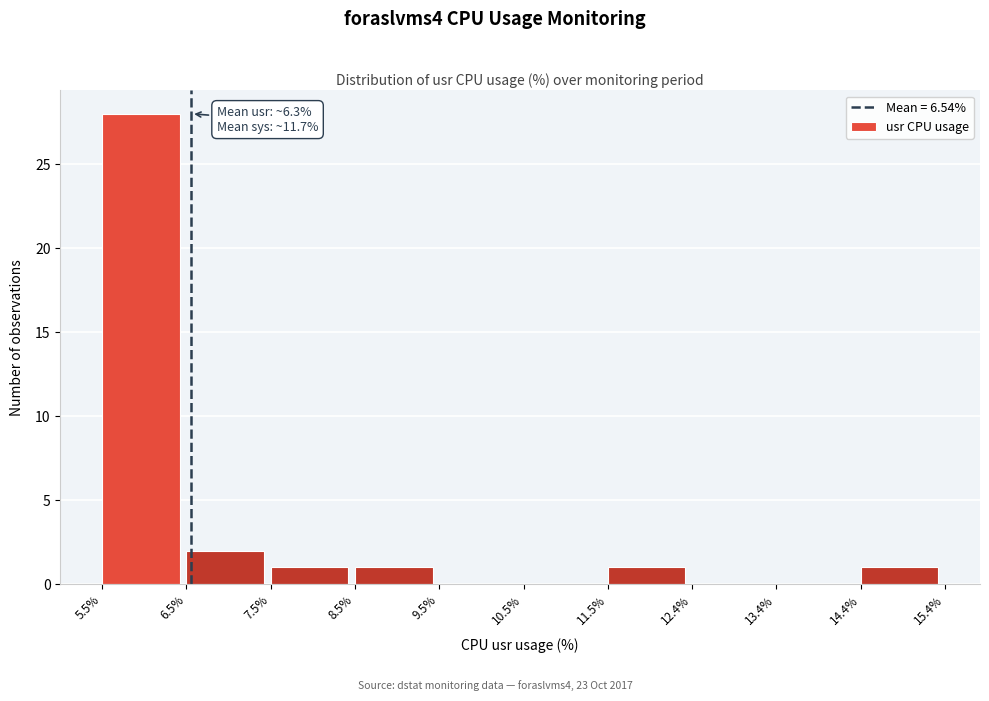

Over which range of the x-axis is the bar tallest?

5.5% to 6.5%